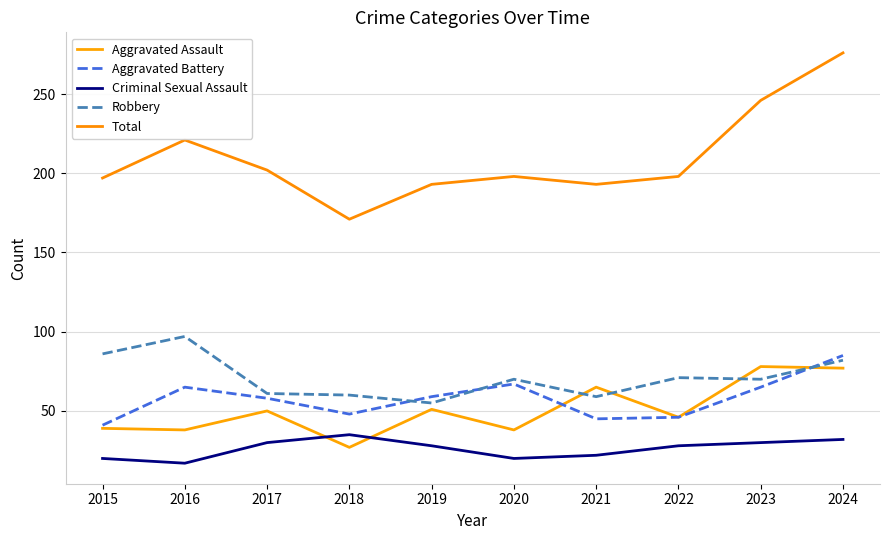

True or false: Total and Robbery cross at least once.

False